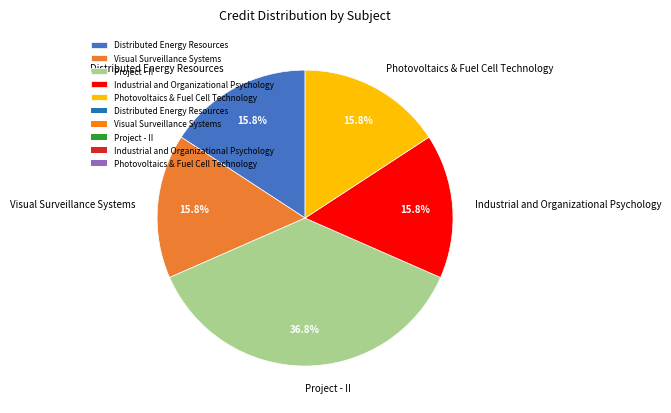

How many slices are in this pie chart?

5